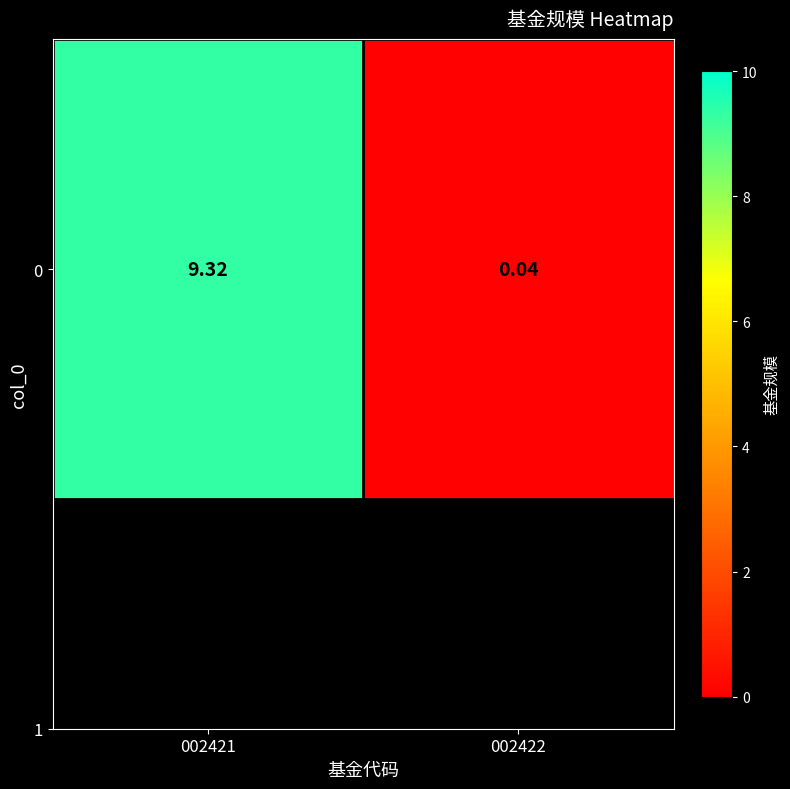

List the labels in order of value, largest first.

002421, 002422